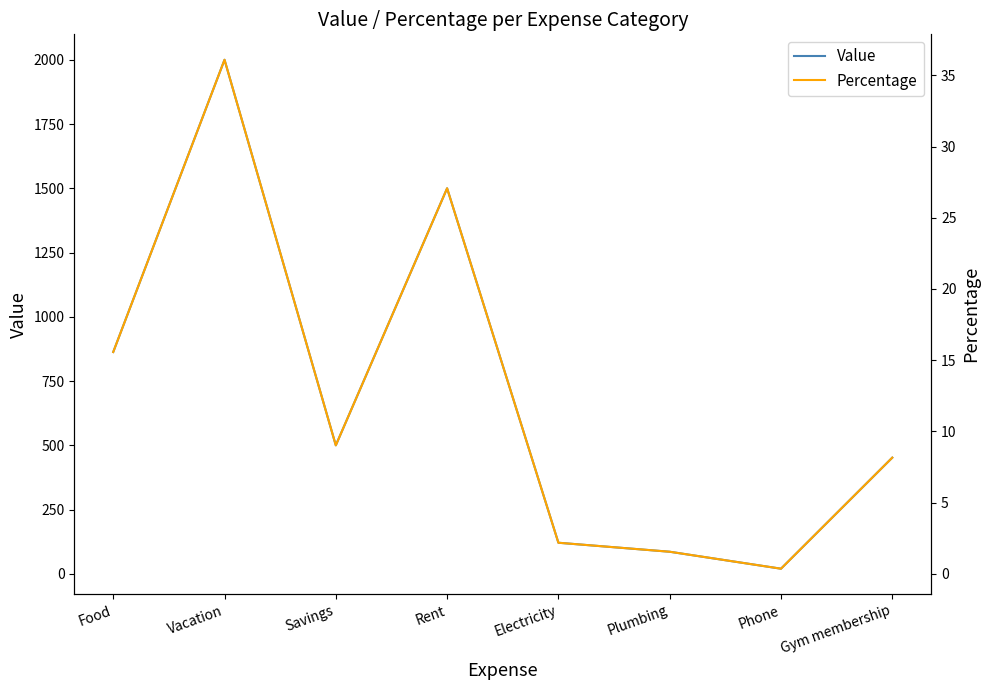

How many lines are shown in the chart?

2